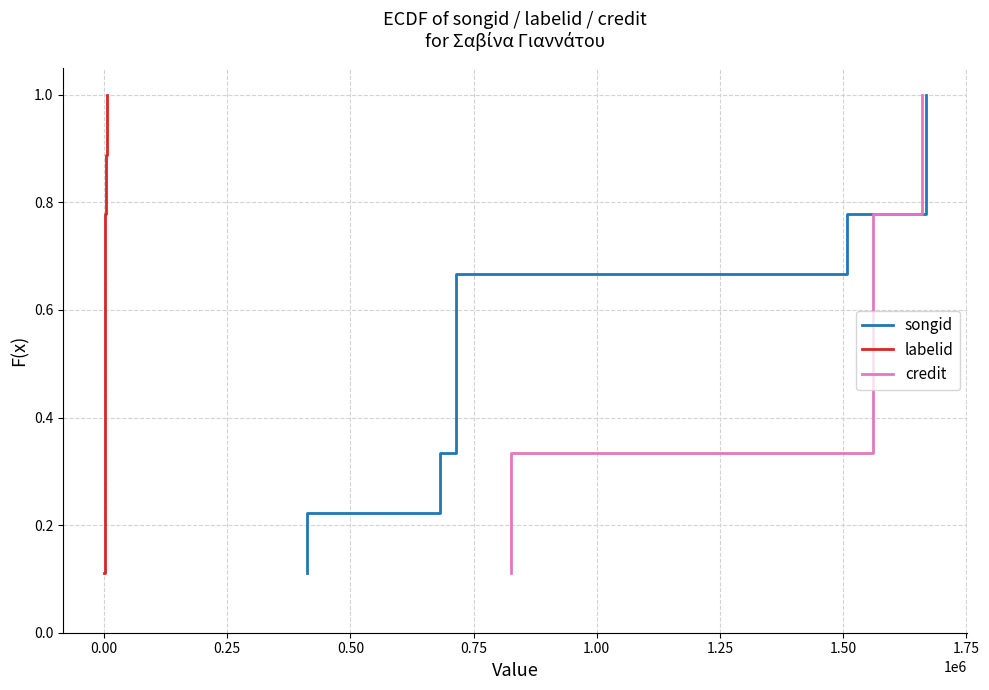

True or false: labelid and credit cross at least once.

False